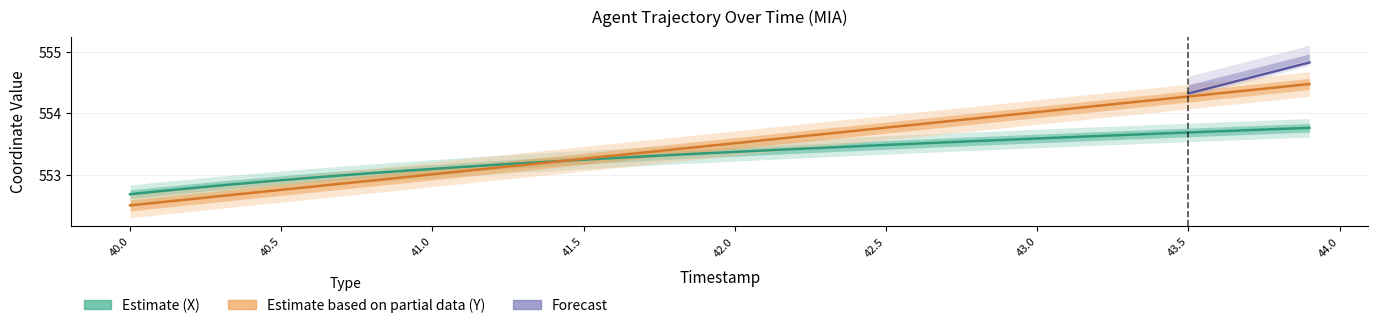

At which category does the chart reach its peak across all series?

43.9